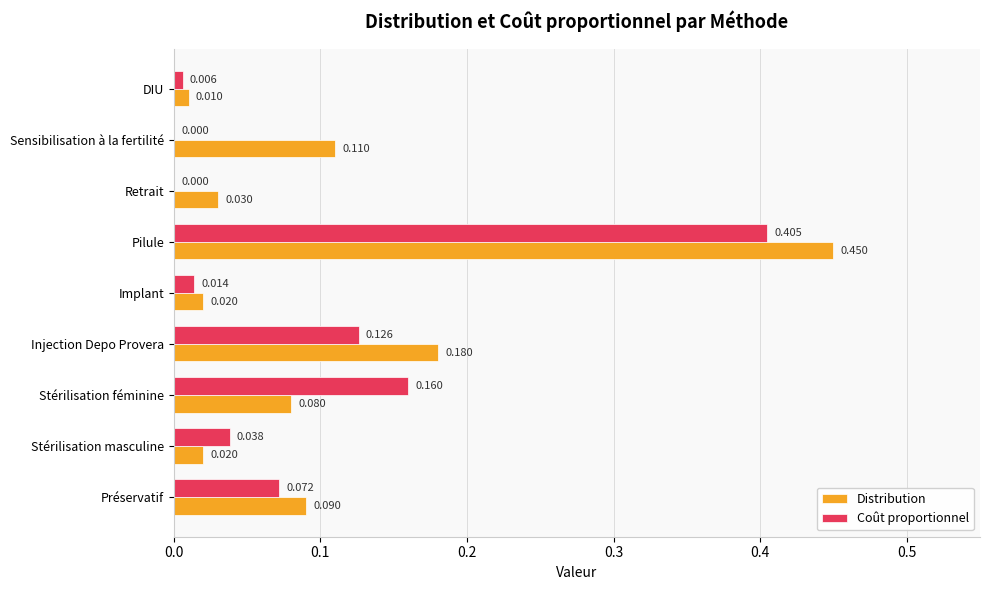

Which series changed the most between Préservatif and Pilule?

Distribution